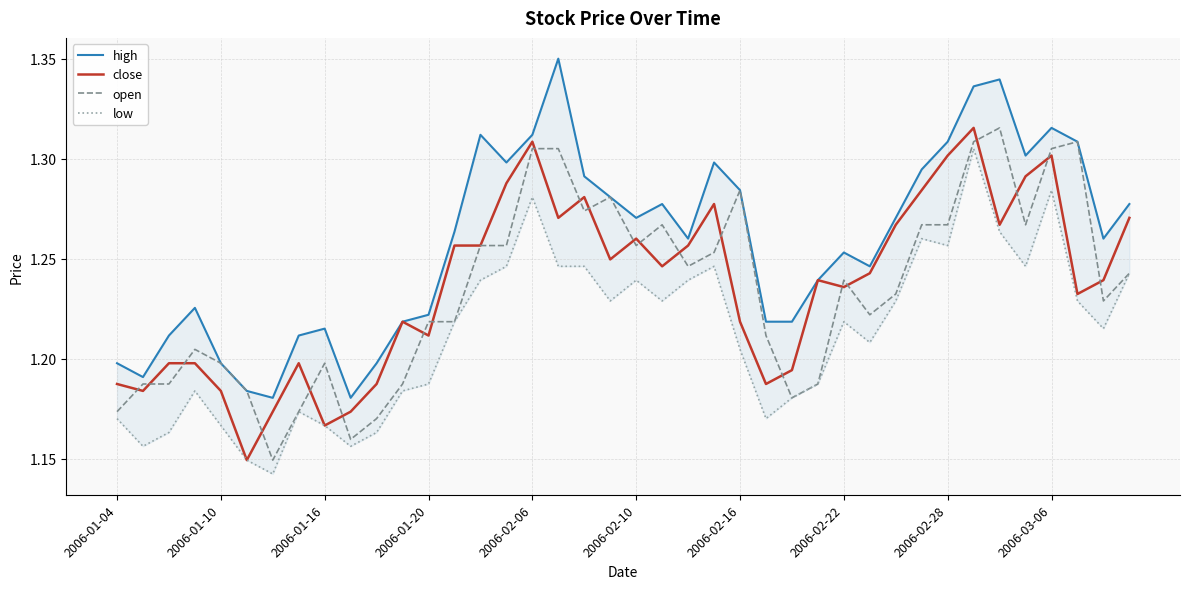

Reading left to right, list all the values displayed in this chart.

high: 1.2	1.2	1.2	1.2	1.2	1.2	1.2	1.2	1.2	1.2	1.2	1.2	1.2	1.3	1.3	1.3	1.3	1.4	1.3	1.3	1.3	1.3	1.3	1.3	1.3	1.2	1.2	1.2	1.3	1.2	1.3	1.3	1.3	1.3	1.3	1.3	1.3	1.3	1.3	1.3
close: 1.2	1.2	1.2	1.2	1.2	1.1	1.2	1.2	1.2	1.2	1.2	1.2	1.2	1.3	1.3	1.3	1.3	1.3	1.3	1.2	1.3	1.2	1.3	1.3	1.2	1.2	1.2	1.2	1.2	1.2	1.3	1.3	1.3	1.3	1.3	1.3	1.3	1.2	1.2	1.3
open: 1.2	1.2	1.2	1.2	1.2	1.2	1.1	1.2	1.2	1.2	1.2	1.2	1.2	1.2	1.3	1.3	1.3	1.3	1.3	1.3	1.3	1.3	1.2	1.3	1.3	1.2	1.2	1.2	1.2	1.2	1.2	1.3	1.3	1.3	1.3	1.3	1.3	1.3	1.2	1.2
low: 1.2	1.2	1.2	1.2	1.2	1.1	1.1	1.2	1.2	1.2	1.2	1.2	1.2	1.2	1.2	1.2	1.3	1.2	1.2	1.2	1.2	1.2	1.2	1.2	1.2	1.2	1.2	1.2	1.2	1.2	1.2	1.3	1.3	1.3	1.3	1.2	1.3	1.2	1.2	1.2